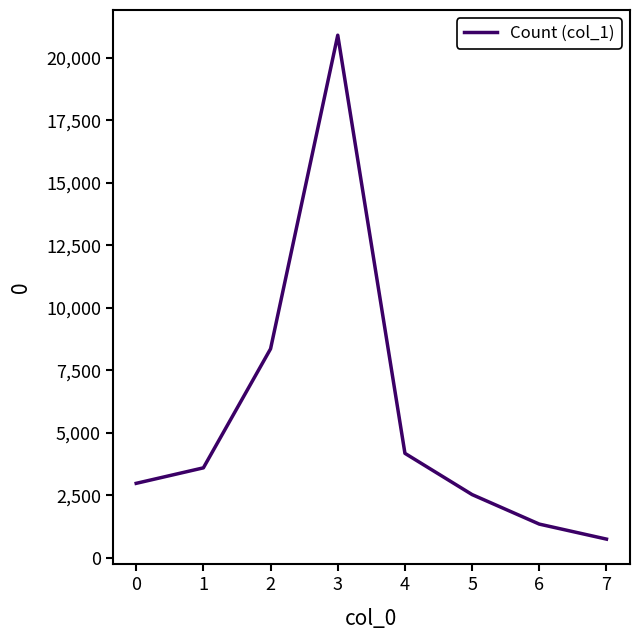

Which label corresponds to the largest value in the chart?

3